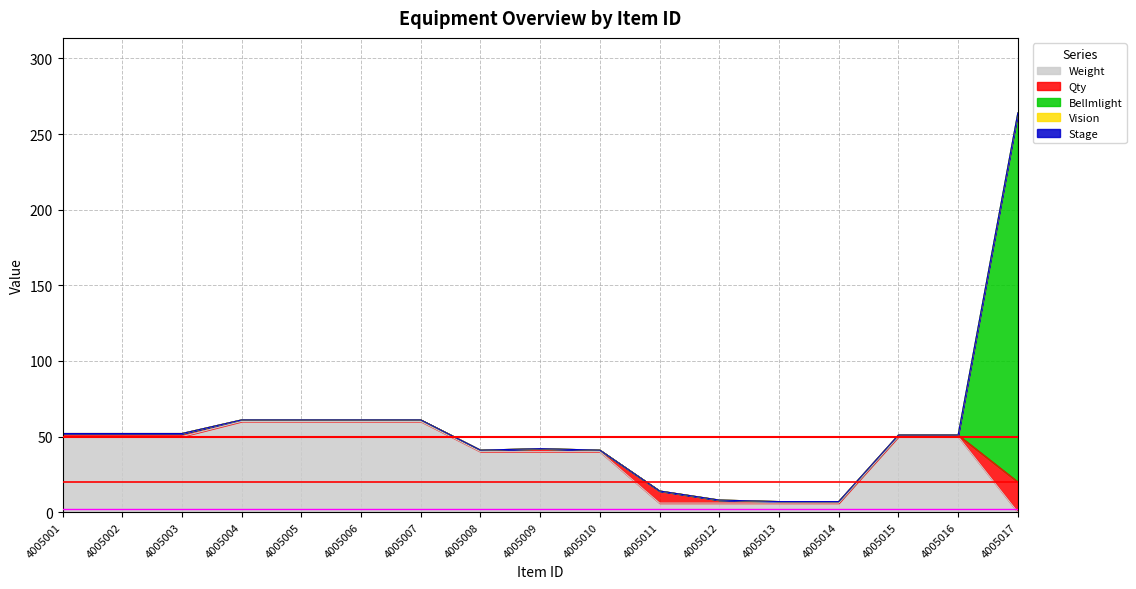

Which label corresponds to the largest value in the chart?

4005017